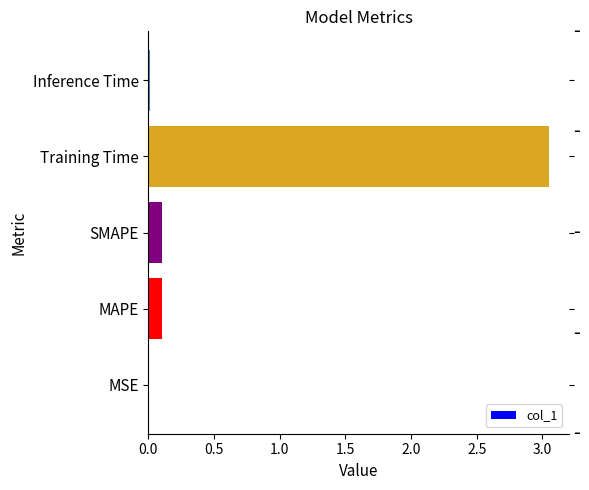

The chart shows a value of 0.0 at MSE. True or false?

True